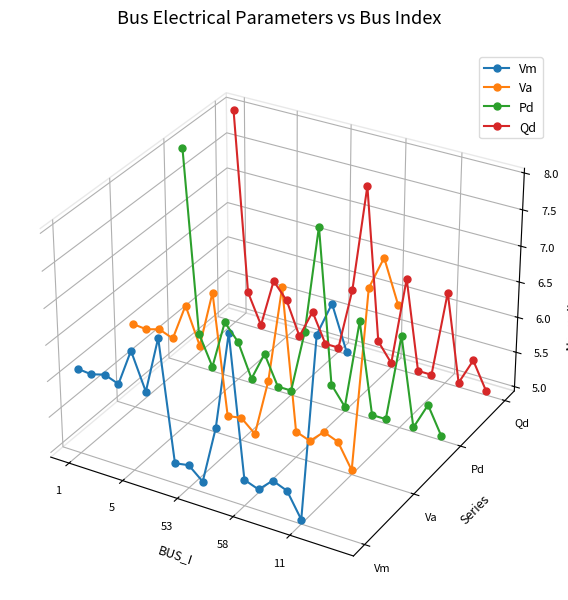

At which category is the sum across all series the highest?

1